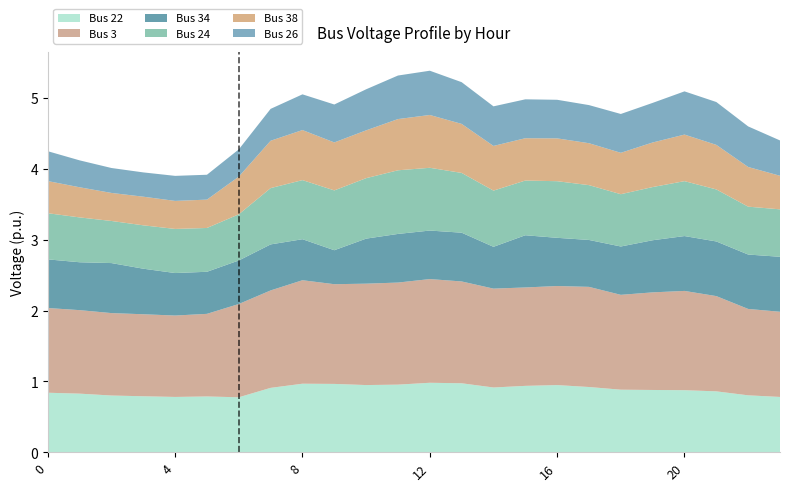

Reading left to right, extract all data points from this chart.

Bus 22: 0=0.8	1=0.8	2=0.8	3=0.8	4=0.8	5=0.8	6=0.8	7=0.9	8=1.0	9=1.0	10=0.9	11=1.0	12=1.0	13=1.0	14=0.9	15=0.9	16=0.9	17=0.9	18=0.9	19=0.9	20=0.9	21=0.9	22=0.8	23=0.8
Bus 3: 0=1.2	1=1.2	2=1.2	3=1.2	4=1.1	5=1.2	6=1.3	7=1.4	8=1.5	9=1.4	10=1.4	11=1.4	12=1.5	13=1.4	14=1.4	15=1.4	16=1.4	17=1.4	18=1.3	19=1.4	20=1.4	21=1.3	22=1.2	23=1.2
Bus 34: 0=0.7	1=0.7	2=0.7	3=0.6	4=0.6	5=0.6	6=0.6	7=0.6	8=0.6	9=0.5	10=0.6	11=0.7	12=0.7	13=0.7	14=0.6	15=0.7	16=0.7	17=0.7	18=0.7	19=0.7	20=0.8	21=0.8	22=0.8	23=0.8
Bus 24: 0=0.7	1=0.6	2=0.6	3=0.6	4=0.6	5=0.6	6=0.7	7=0.8	8=0.8	9=0.8	10=0.9	11=0.9	12=0.9	13=0.8	14=0.8	15=0.8	16=0.8	17=0.8	18=0.7	19=0.8	20=0.8	21=0.7	22=0.7	23=0.7
Bus 38: 0=0.5	1=0.4	2=0.4	3=0.4	4=0.4	5=0.4	6=0.5	7=0.7	8=0.7	9=0.7	10=0.7	11=0.7	12=0.7	13=0.7	14=0.6	15=0.6	16=0.6	17=0.6	18=0.6	19=0.6	20=0.7	21=0.6	22=0.6	23=0.5
Bus 26: 0=0.4	1=0.4	2=0.4	3=0.3	4=0.4	5=0.4	6=0.4	7=0.5	8=0.5	9=0.5	10=0.6	11=0.6	12=0.6	13=0.6	14=0.6	15=0.5	16=0.5	17=0.5	18=0.5	19=0.6	20=0.6	21=0.6	22=0.6	23=0.5